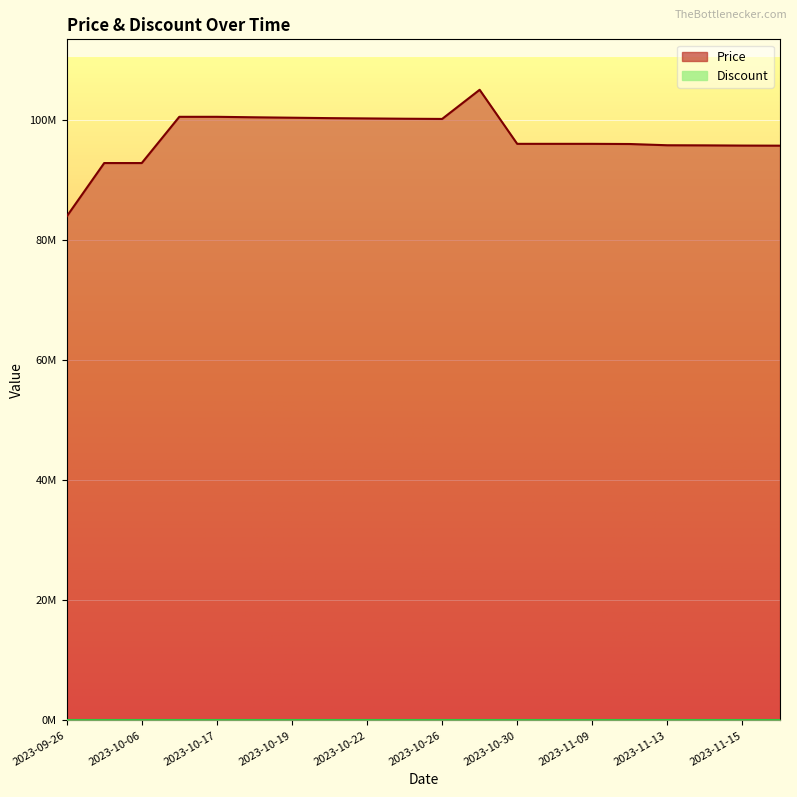

At which label is the value closest to 94450000?

2023-11-18